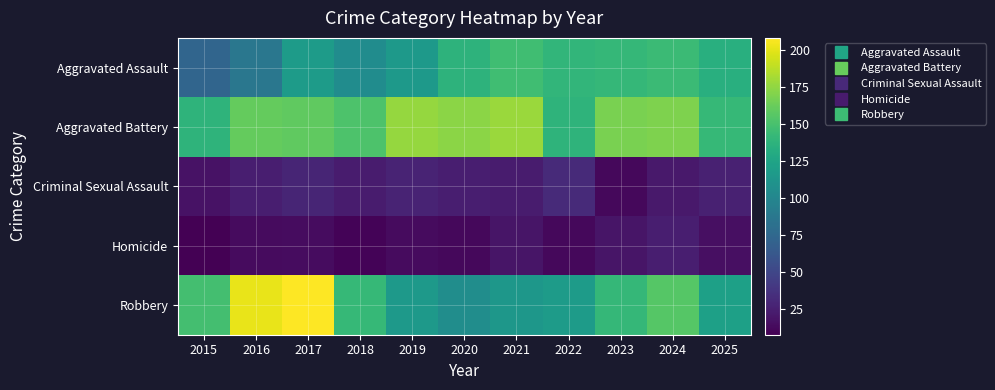

At how many categories does at least one series exceed 135?

11